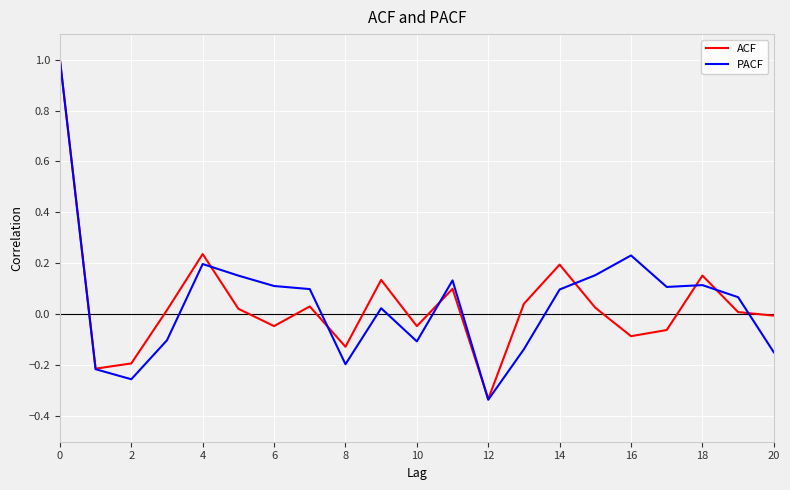

True or false: PACF has more than 2 points higher than both neighbors.

True